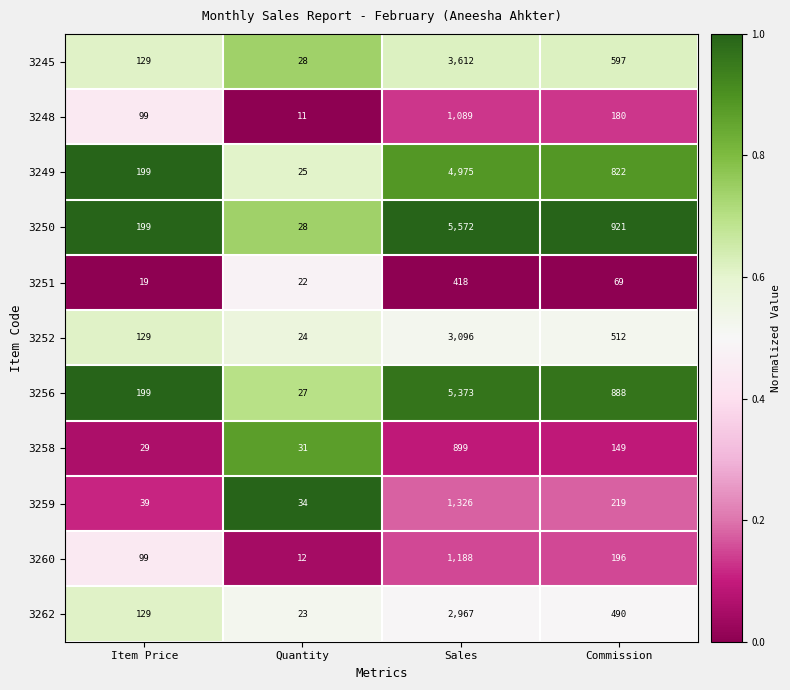

At which category is the sum across all series the highest?

Sales